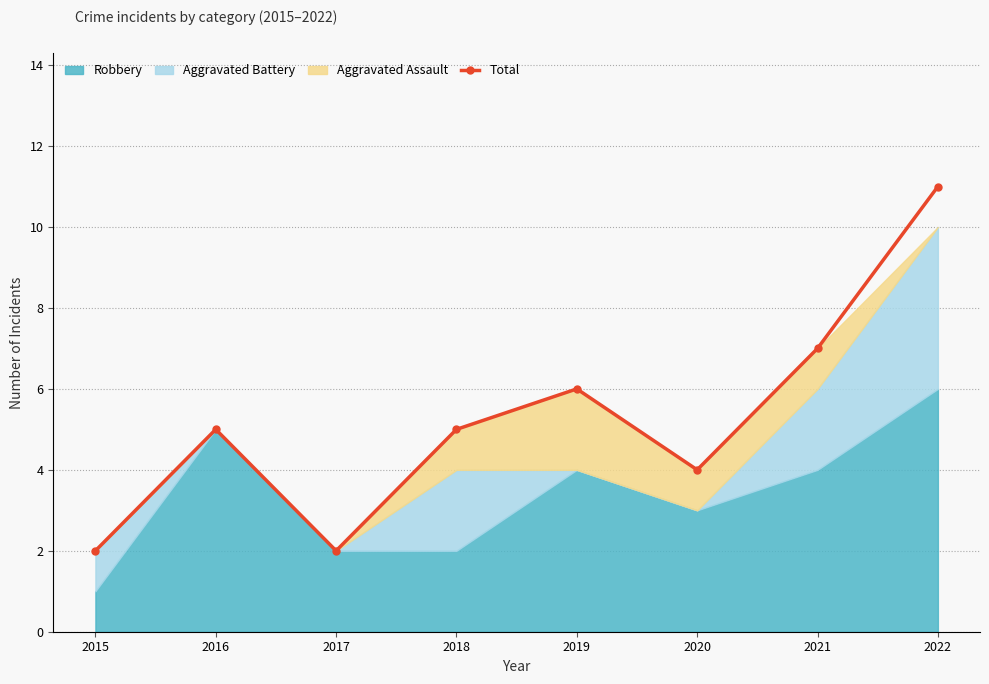

What is the smallest value displayed?

2